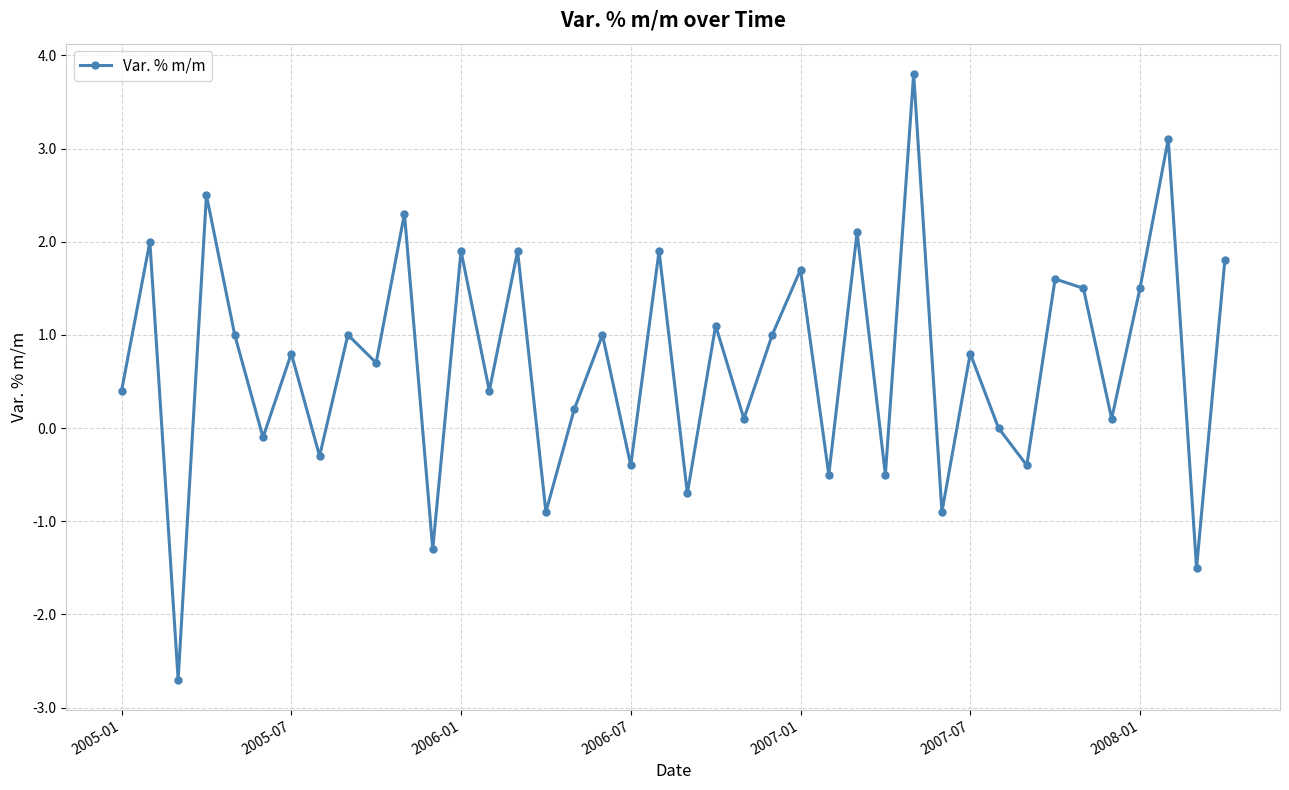

How many interior local valleys (lower than both neighbors) does the data have?

16